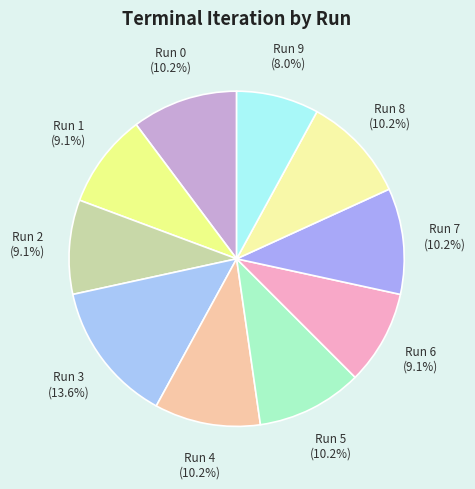

How many slices are in this pie chart?

10